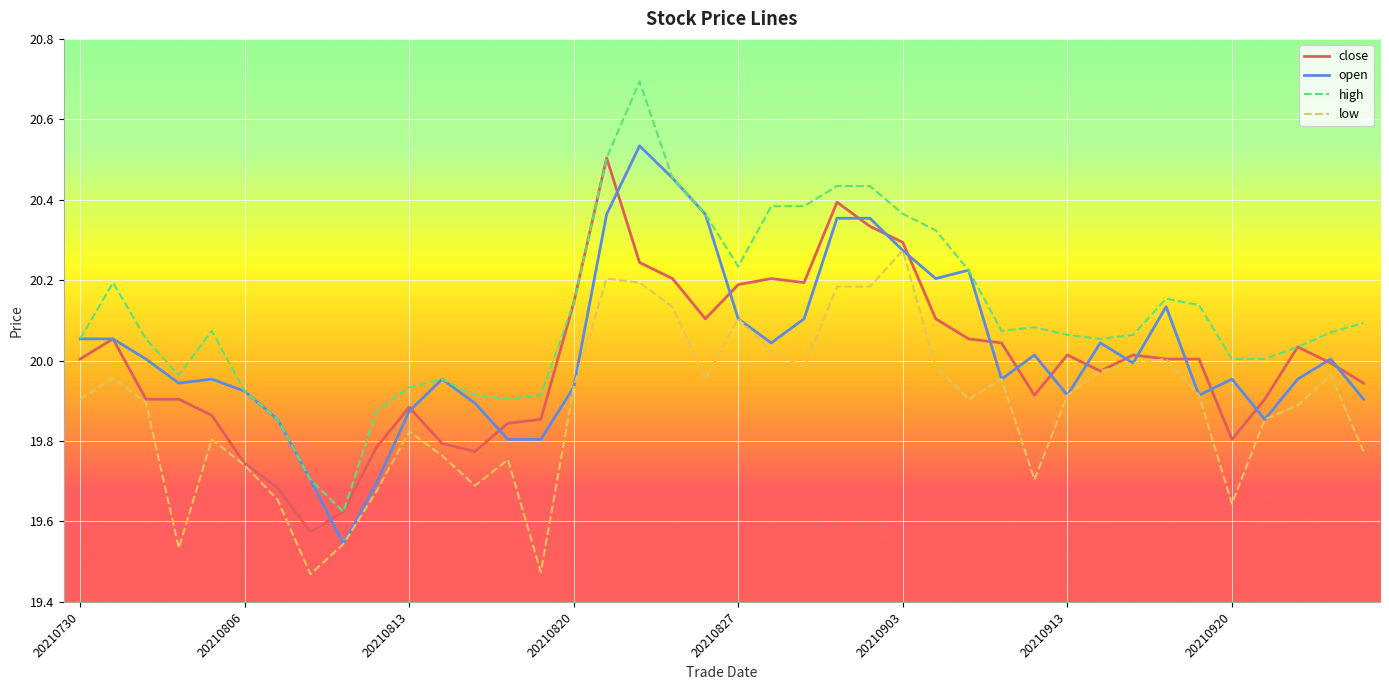

What is the greatest value displayed?

20.7